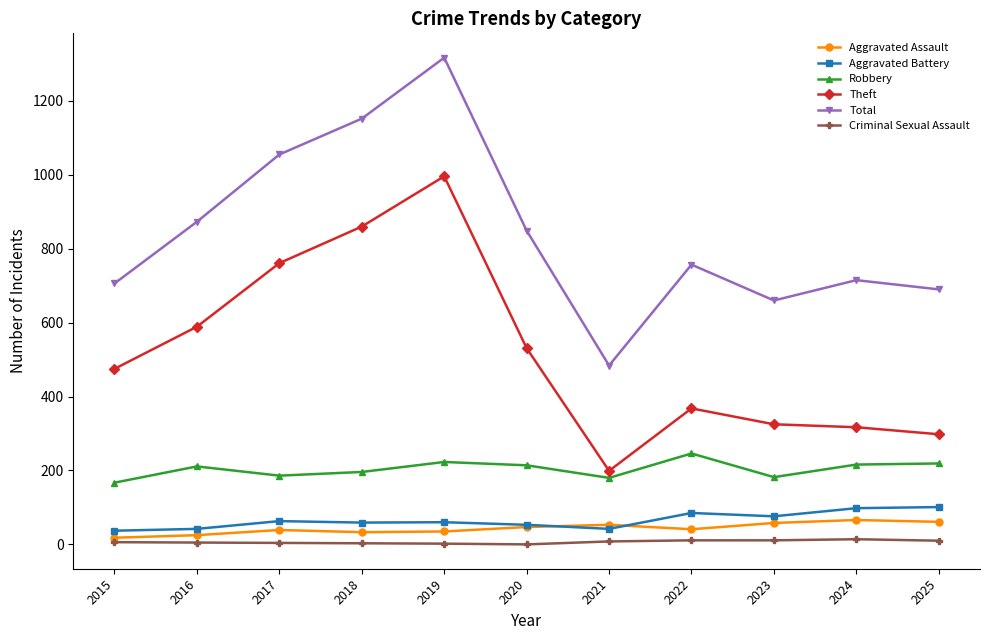

Which category has the lowest value in the Theft series?

2021